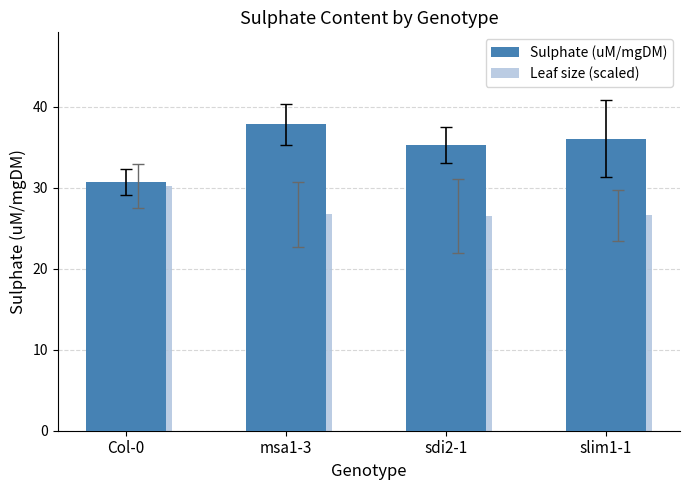

What is the difference between the maximum and minimum values in the Sulphate (uM/mgDM) series?

7.1